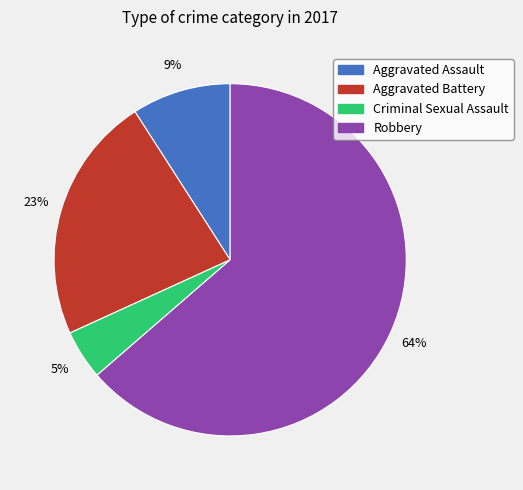

How many slices are in this pie chart?

4